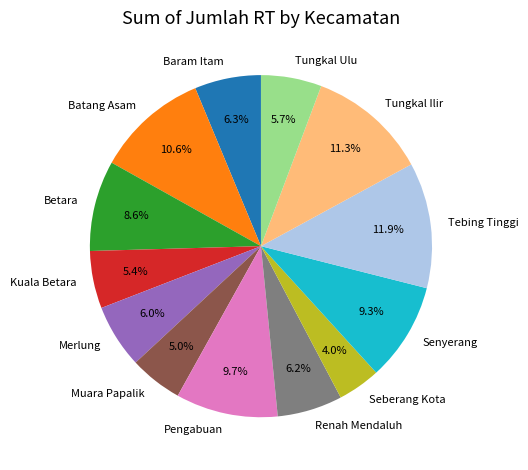

Do Merlung and Muara Papalik together represent more than half of the pie?

No